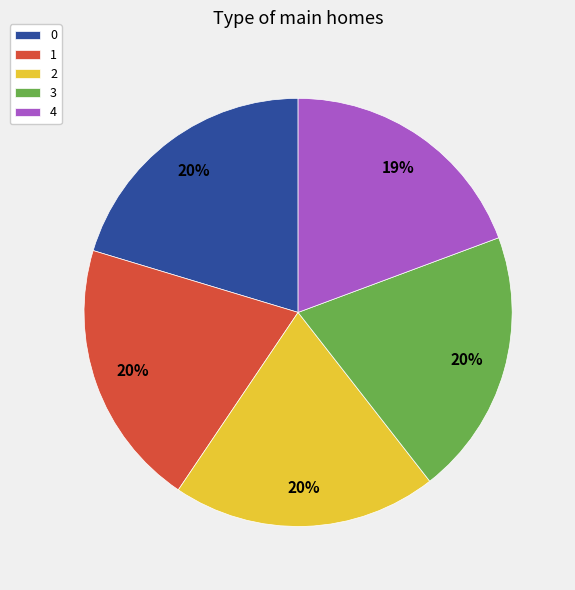

Does 3 represent more than half of the total?

No